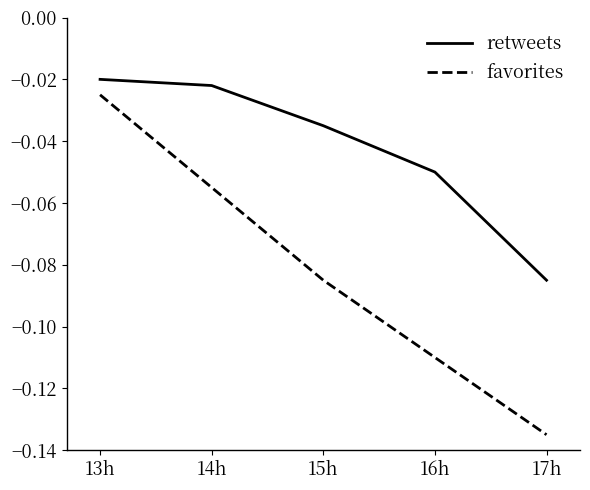

List the series in order of their overall mean, highest first.

retweets, favorites